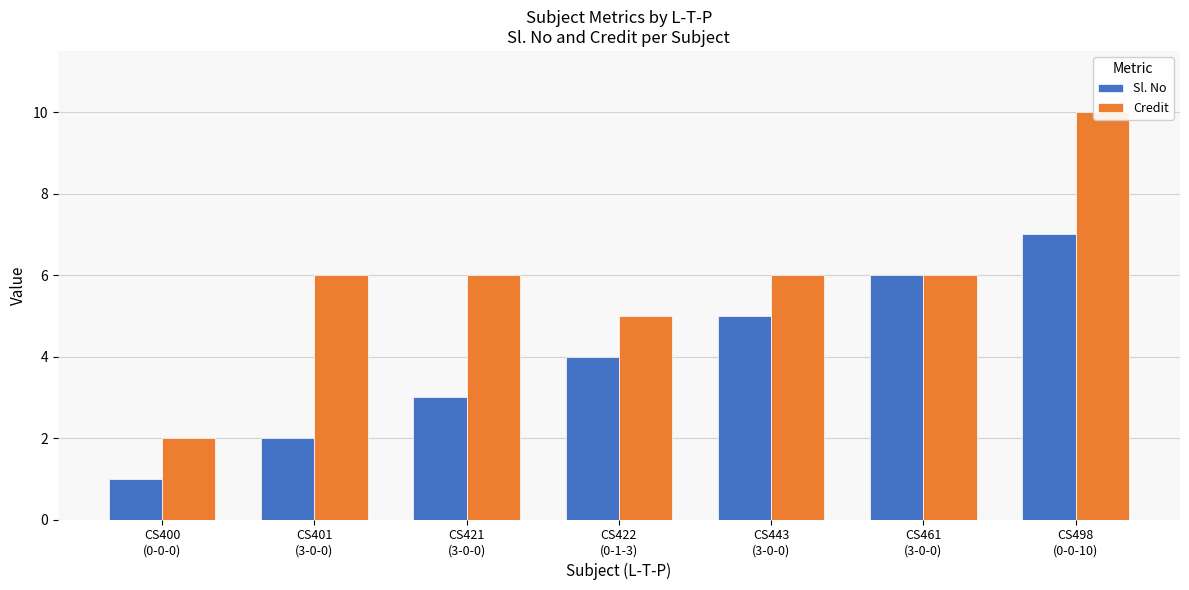

At which category is the sum across all series the highest?

CS498
(0-0-10)